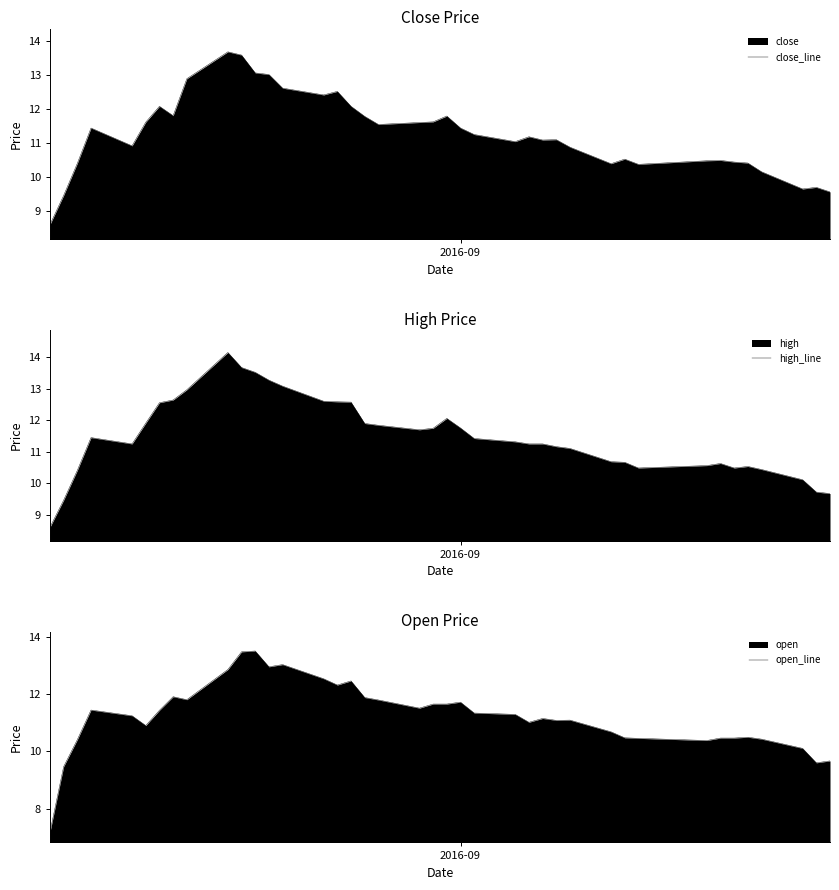

What is the maximum value for close_line?

13.7